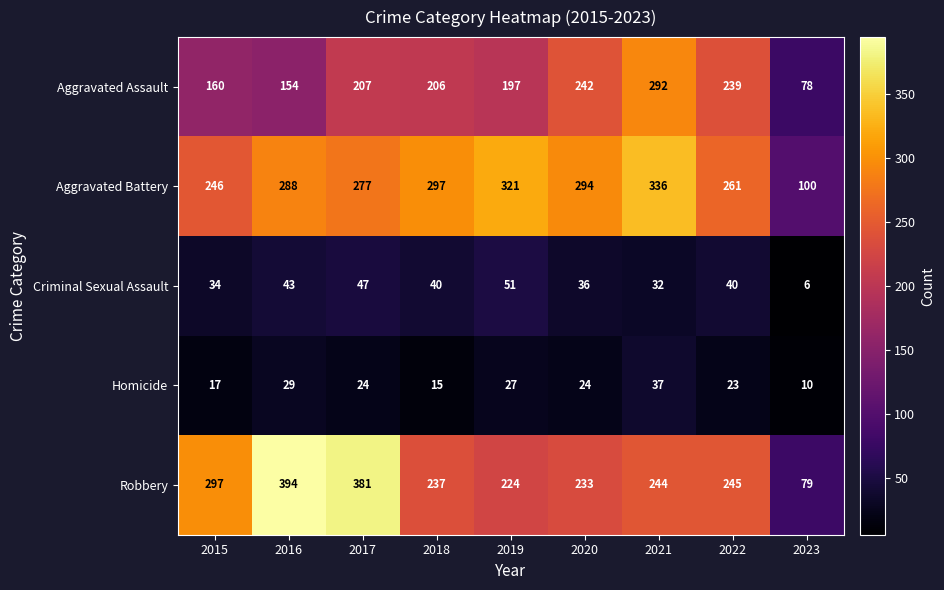

At 2018, list the series in order from smallest to largest.

Homicide, Criminal Sexual Assault, Aggravated Assault, Robbery, Aggravated Battery